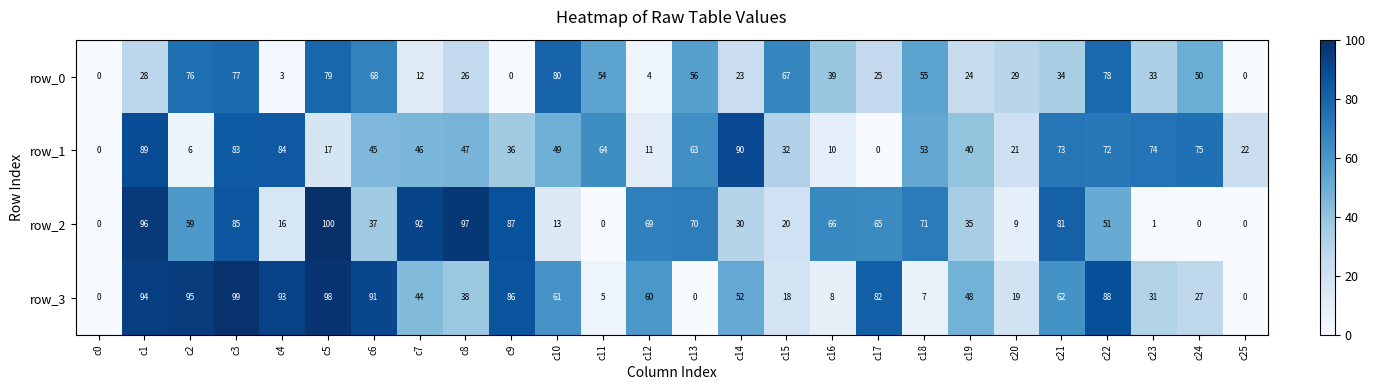

True or false: row_1 has a value of 7 at c5.

False